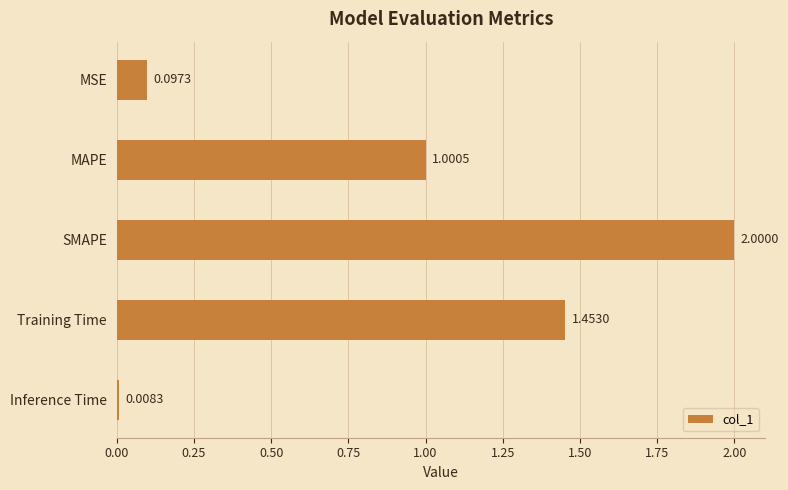

Which has a higher value, MAPE or SMAPE?

SMAPE